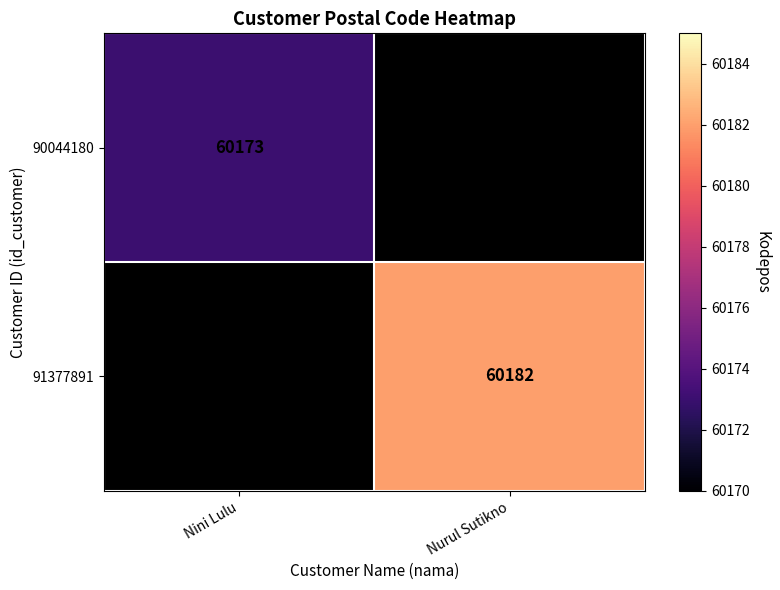

At how many categories does at least one series exceed 60179?

1